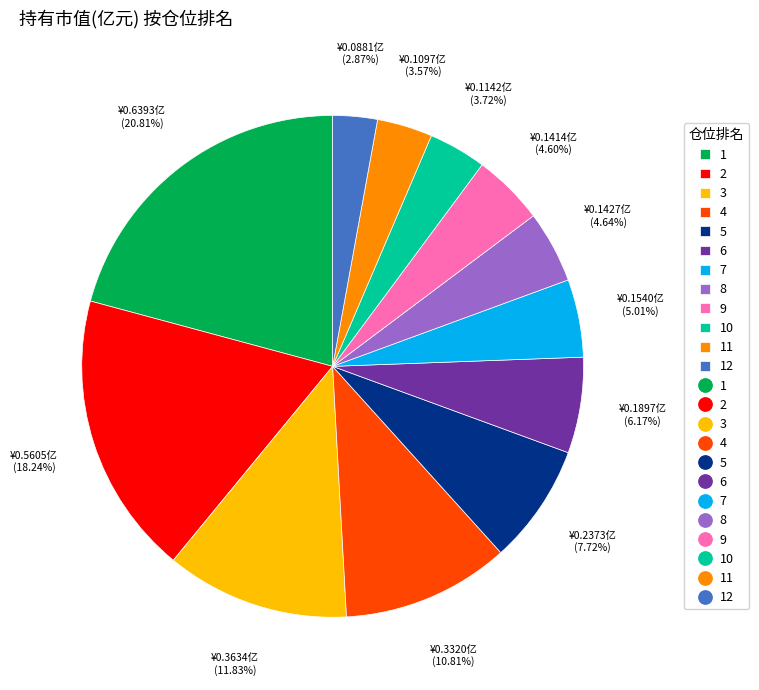

Is there any slice that represents more than half of the pie?

No